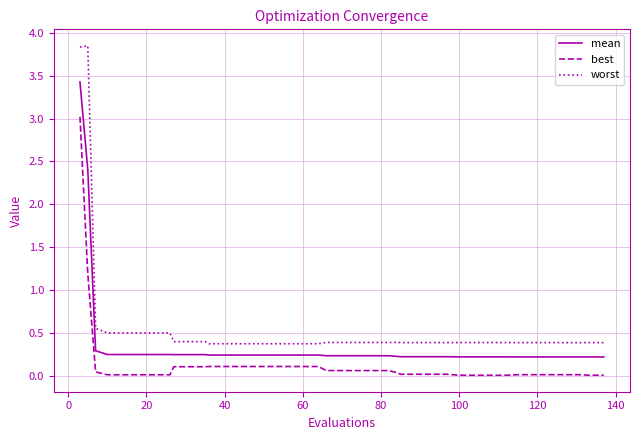

Which series has the largest total across all categories?

worst